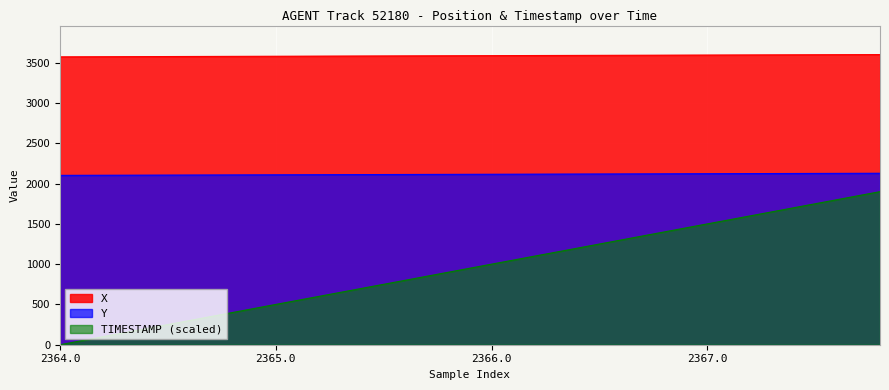

What is the label of the 6th point from the left?

2365.0